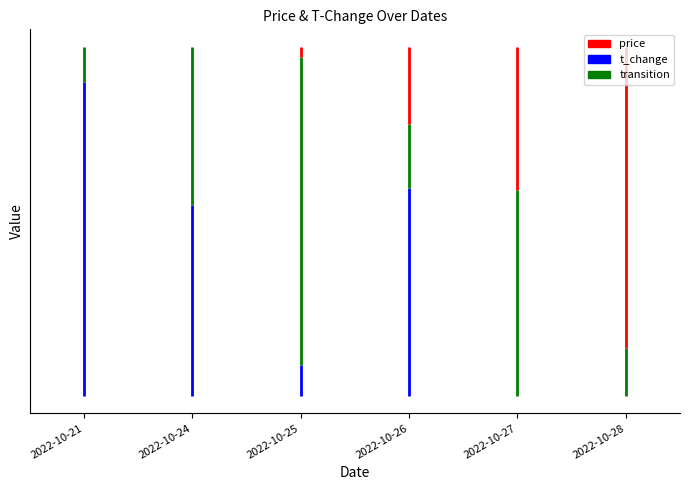

What is the maximum value for t_change?

0.9